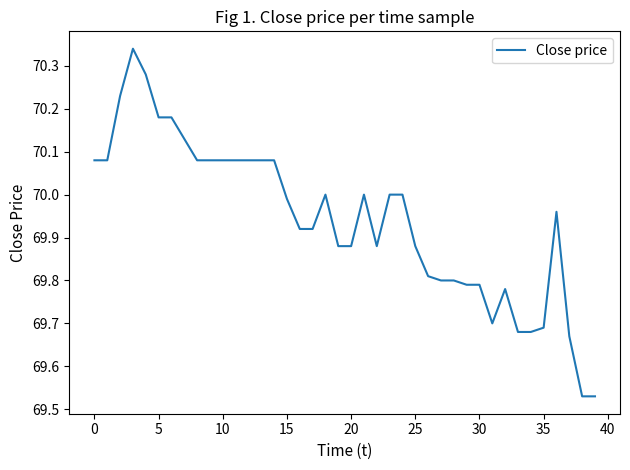

What is the difference between the maximum and minimum values?

0.8